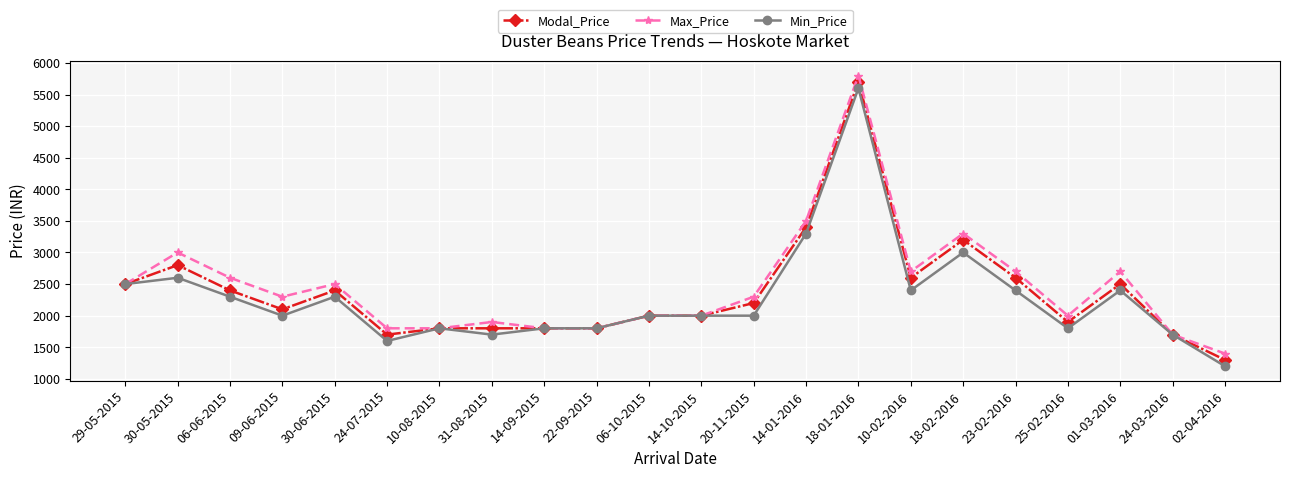

True or false: Modal_Price has more than 2 interior local peaks.

True